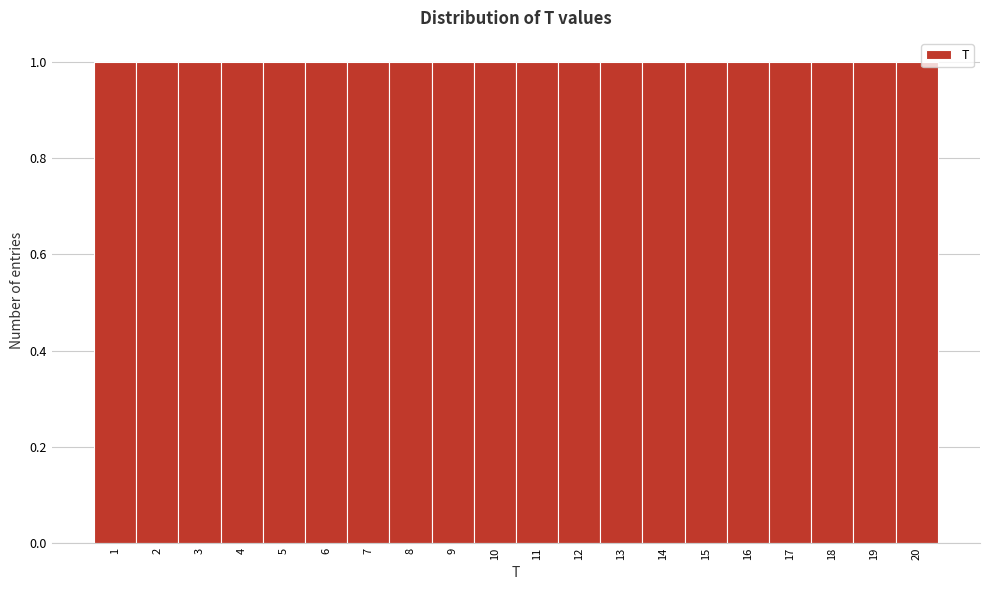

What is the height of the bar covering 19.5 to 20.5 on the x-axis? The values are not printed on the chart, so give them approximately, as read against the axis.

1